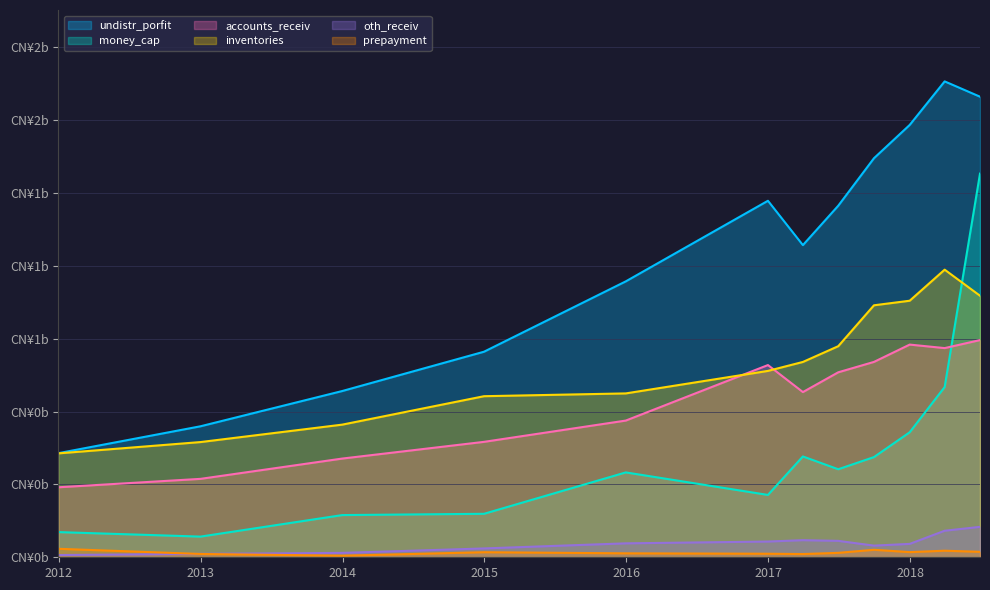

What are all the series names shown in the legend?

undistr_porfit, money_cap, accounts_receiv, inventories, oth_receiv, prepayment